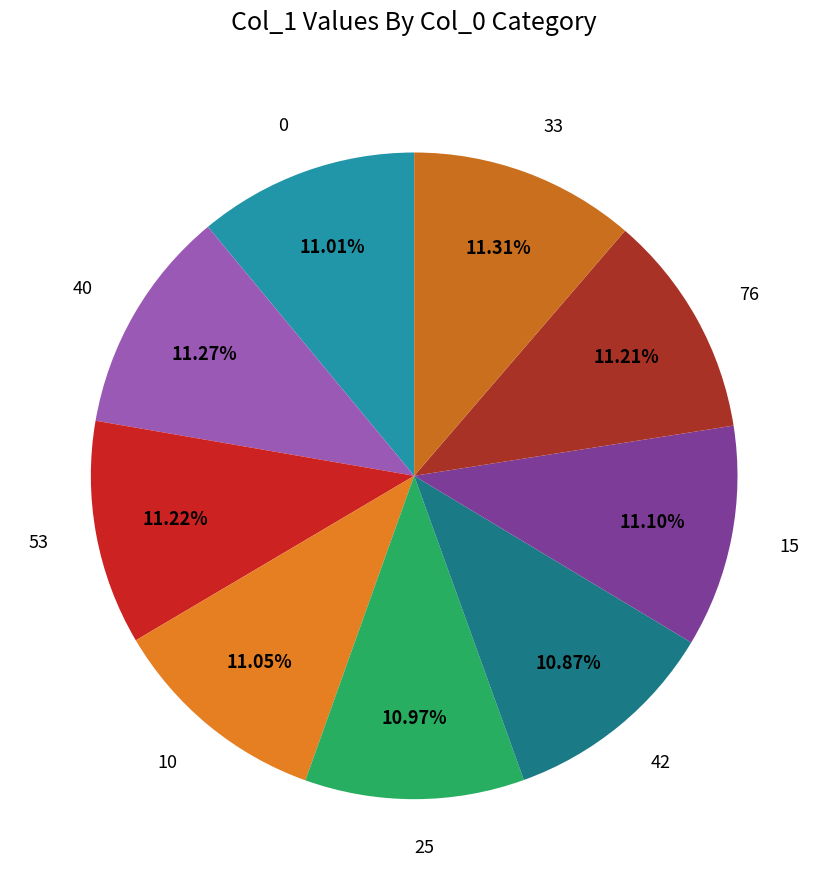

Does 0 account for over 50% of the chart?

No